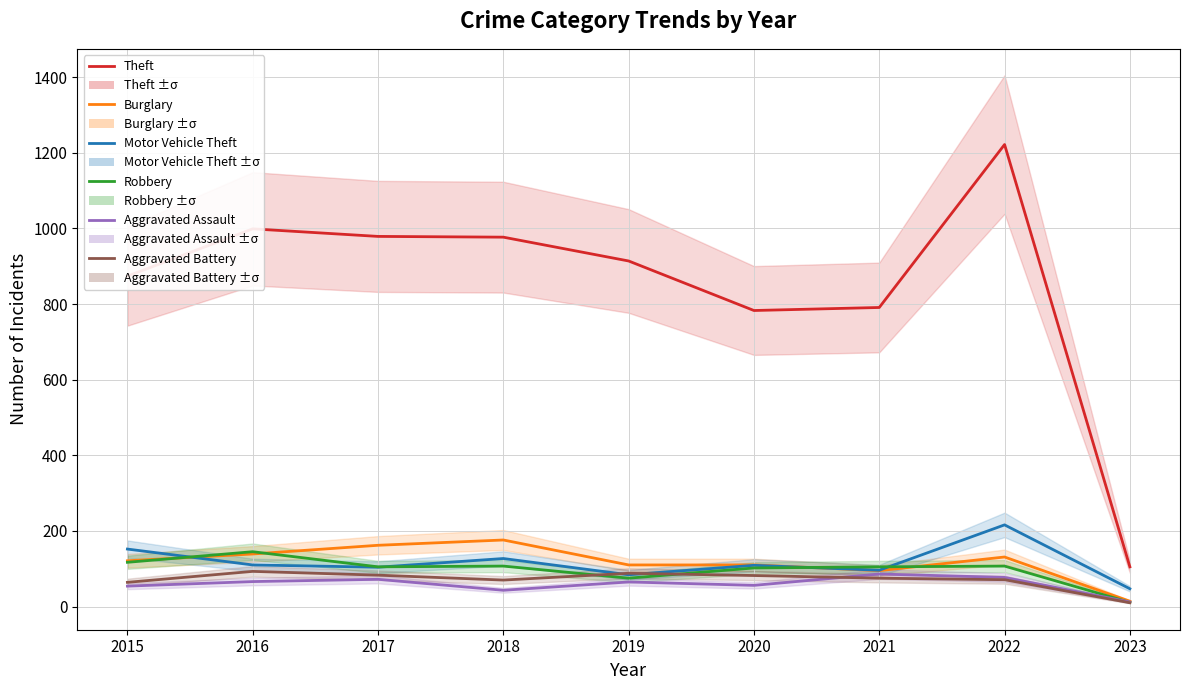

True or false: Motor Vehicle Theft and Aggravated Battery intersect in this chart.

True